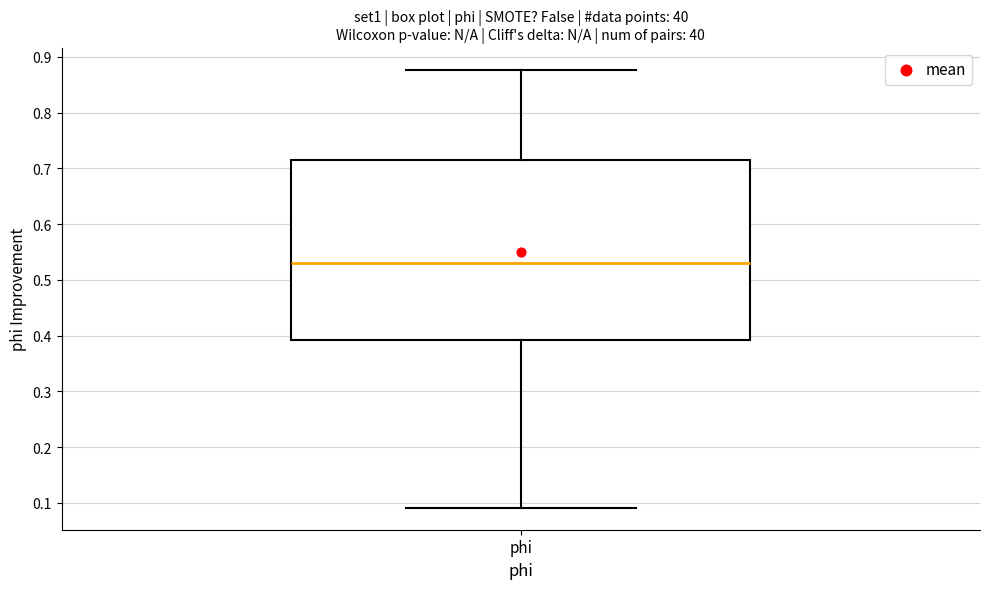

Where is the lower edge of the box for phi on the y-axis? The values are not printed on the chart, so give them approximately, as read against the axis.

0.39